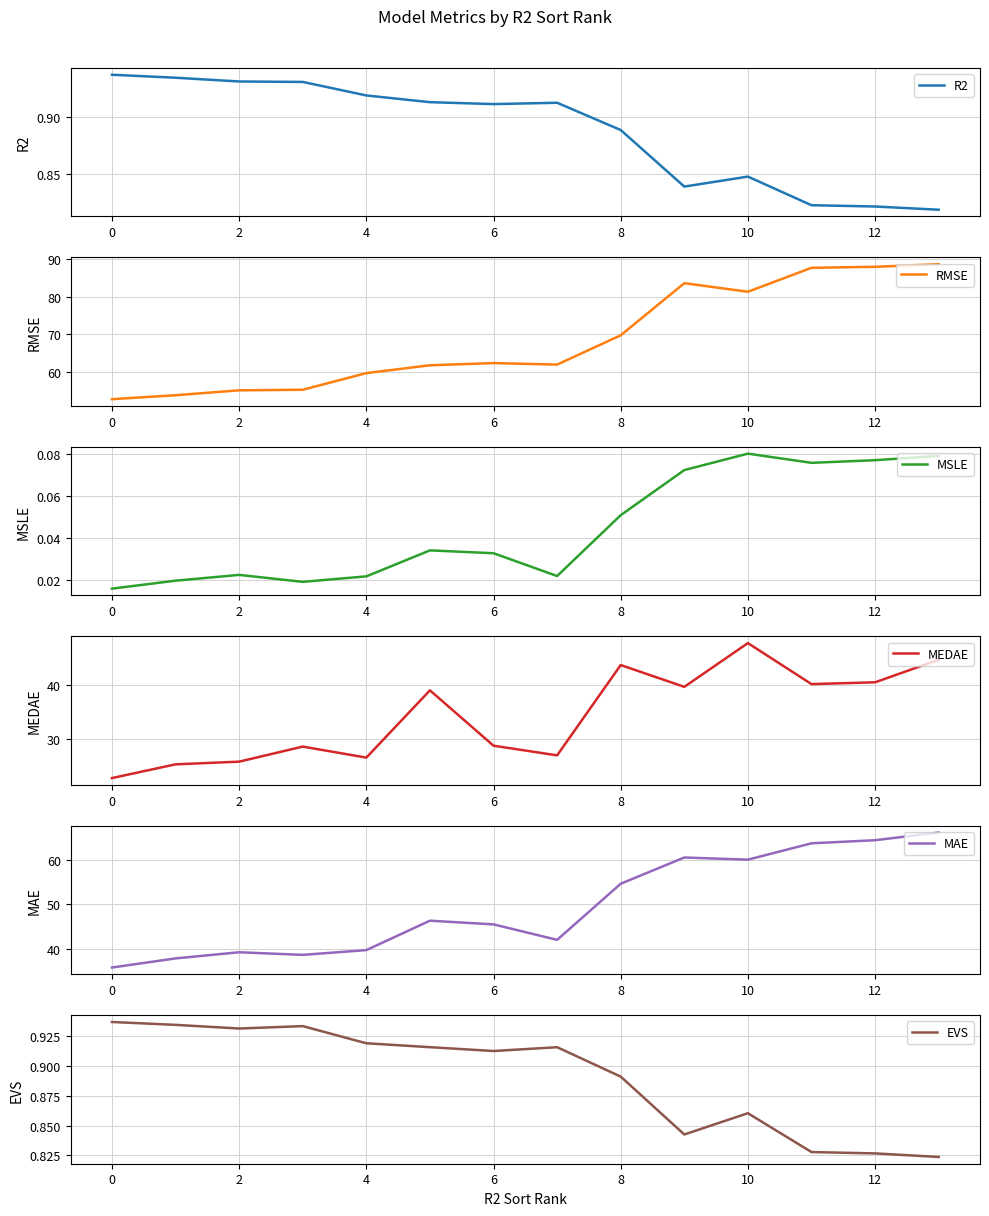

True or false: MEDAE and EVS cross at least once.

False